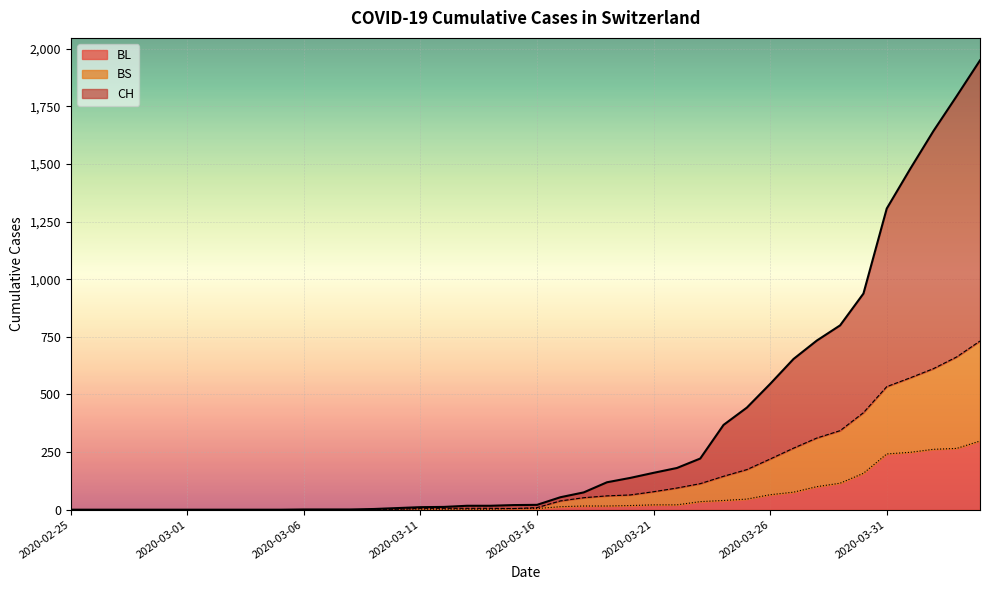

Where is BS nearest to the value 366?

2020-03-29